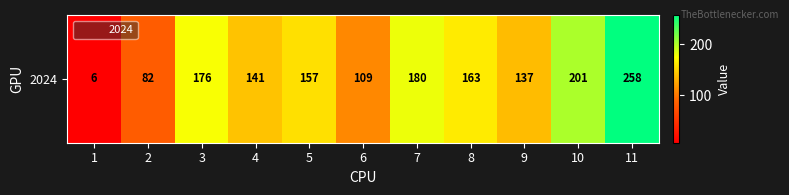

The chart shows a value of 276 at 10. True or false?

False